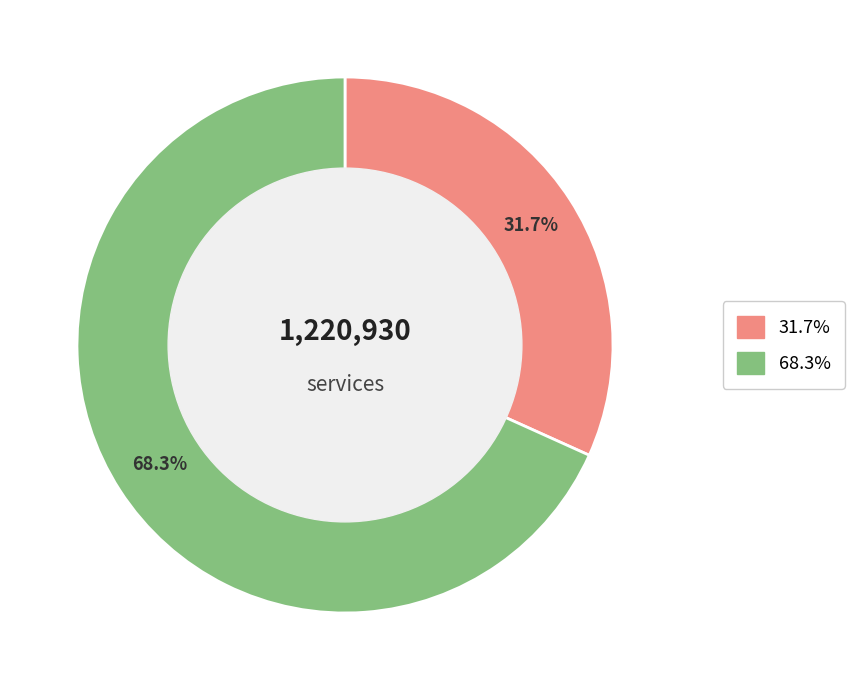

Is there a majority slice in this chart?

Yes